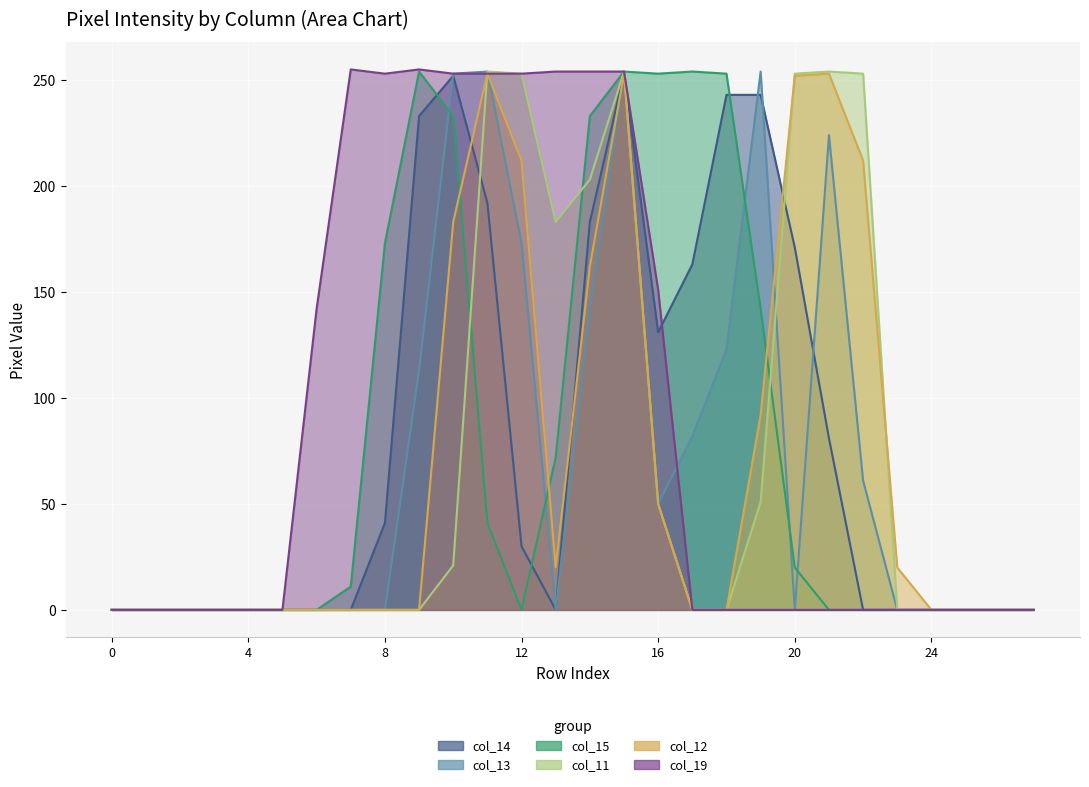

Rank the series at 22 from highest to lowest value.

col_11, col_12, col_13, col_14, col_15, col_19